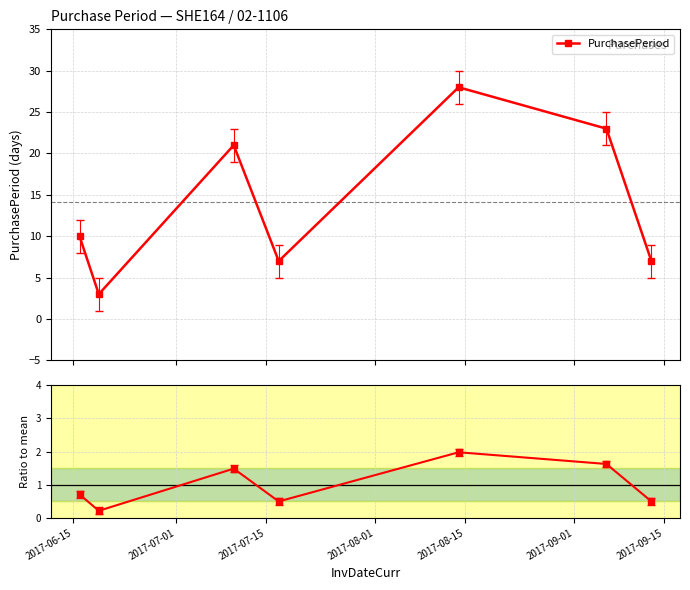

What is the value of the PurchasePeriod point at the 5th from the left?

28